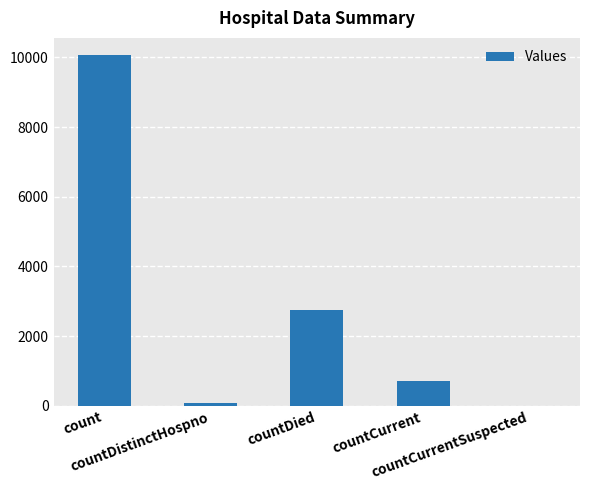

Does the chart contain stacked bars?

No